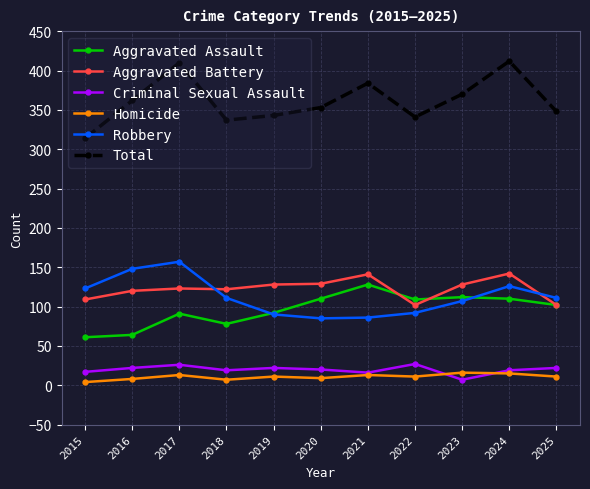

What is the sum of all Robbery values?

1236